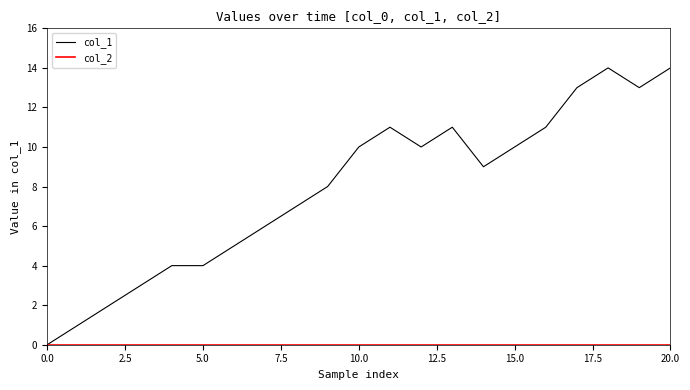

Which series has the largest range (max minus min)?

col_1